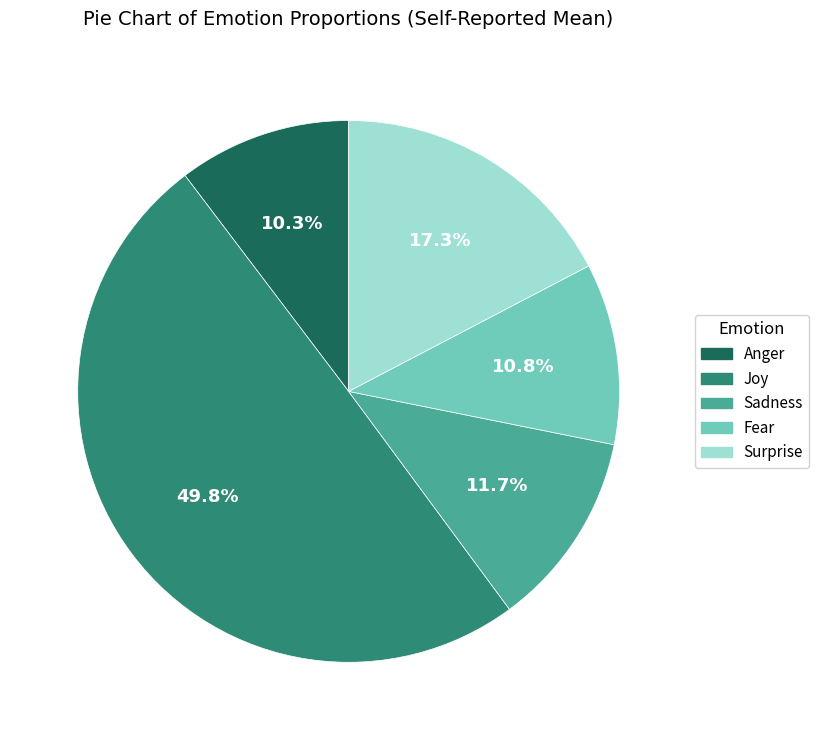

How many slices are in this pie chart?

5